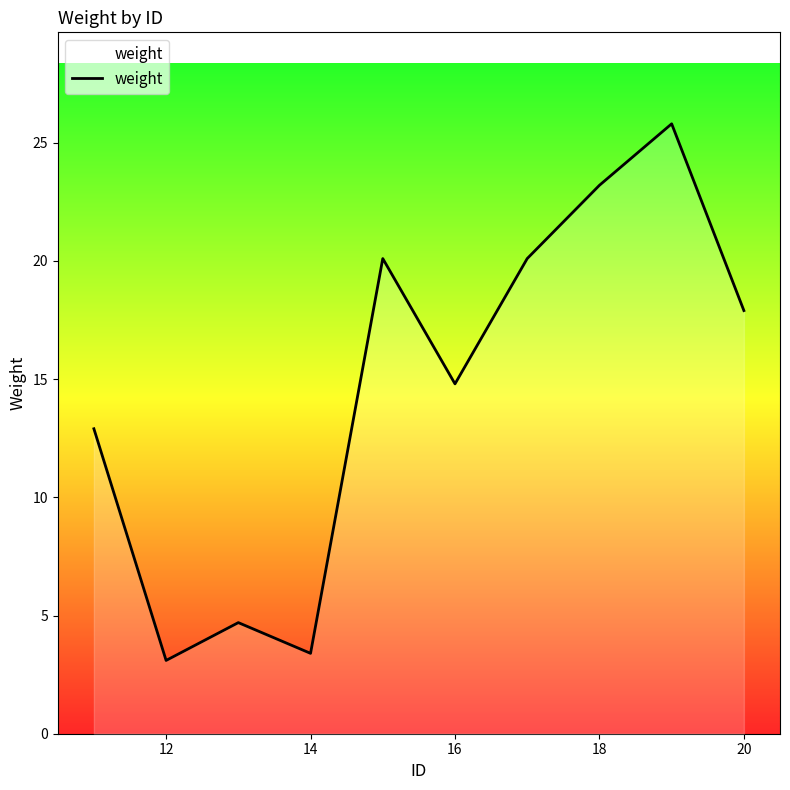

What is the difference between the maximum and minimum values?

22.7